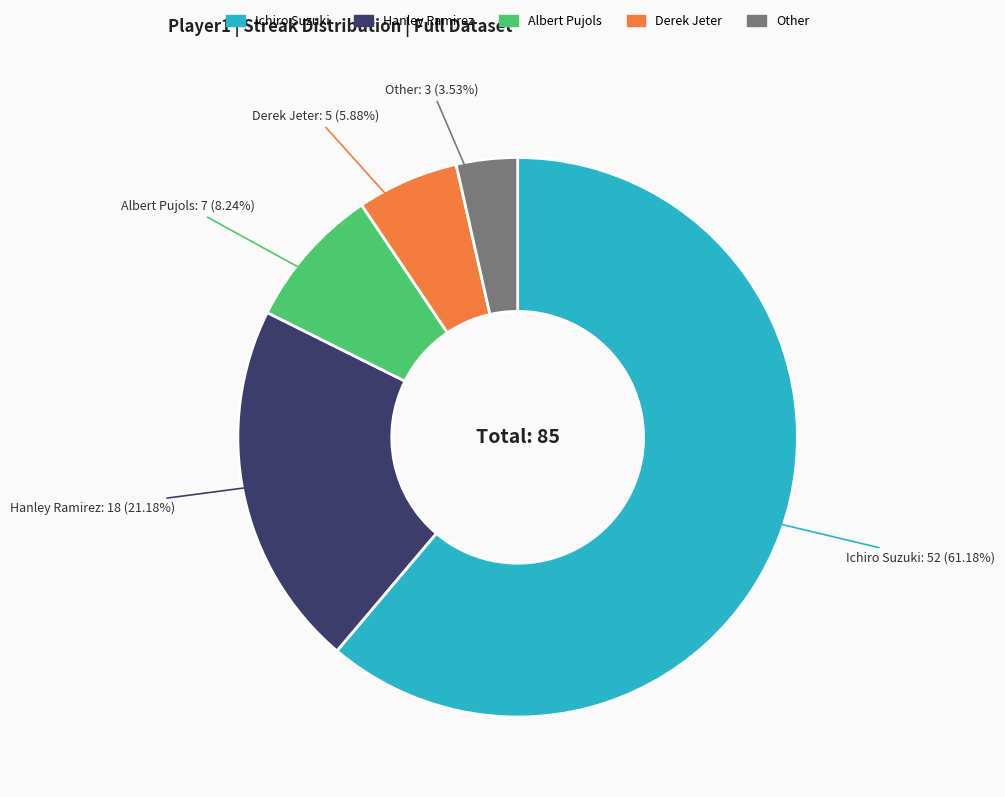

Is it true that Other is 10% of the pie?

False